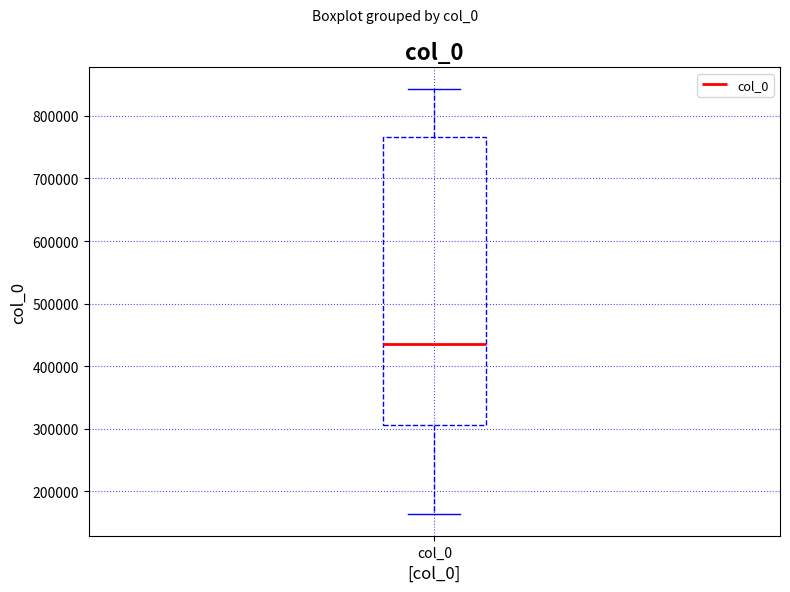

Read this box plot against the y-axis: the position of the median line, the range covered by the box, and the ends of both whiskers. The values are not printed on the chart, so give them approximately, as read against the axis.

median 440000, box 310000 to 770000, whiskers 160000 to 840000